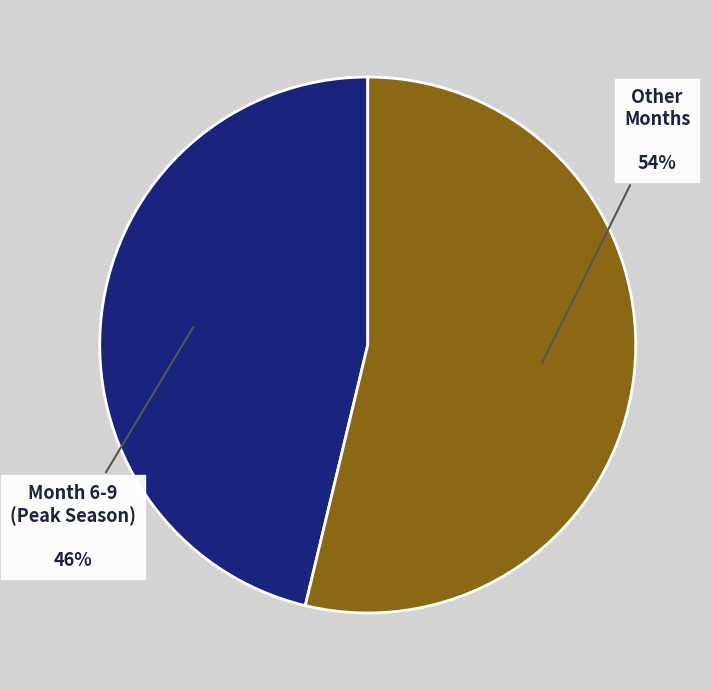

To the nearest percent, what is the average slice percentage?

50%